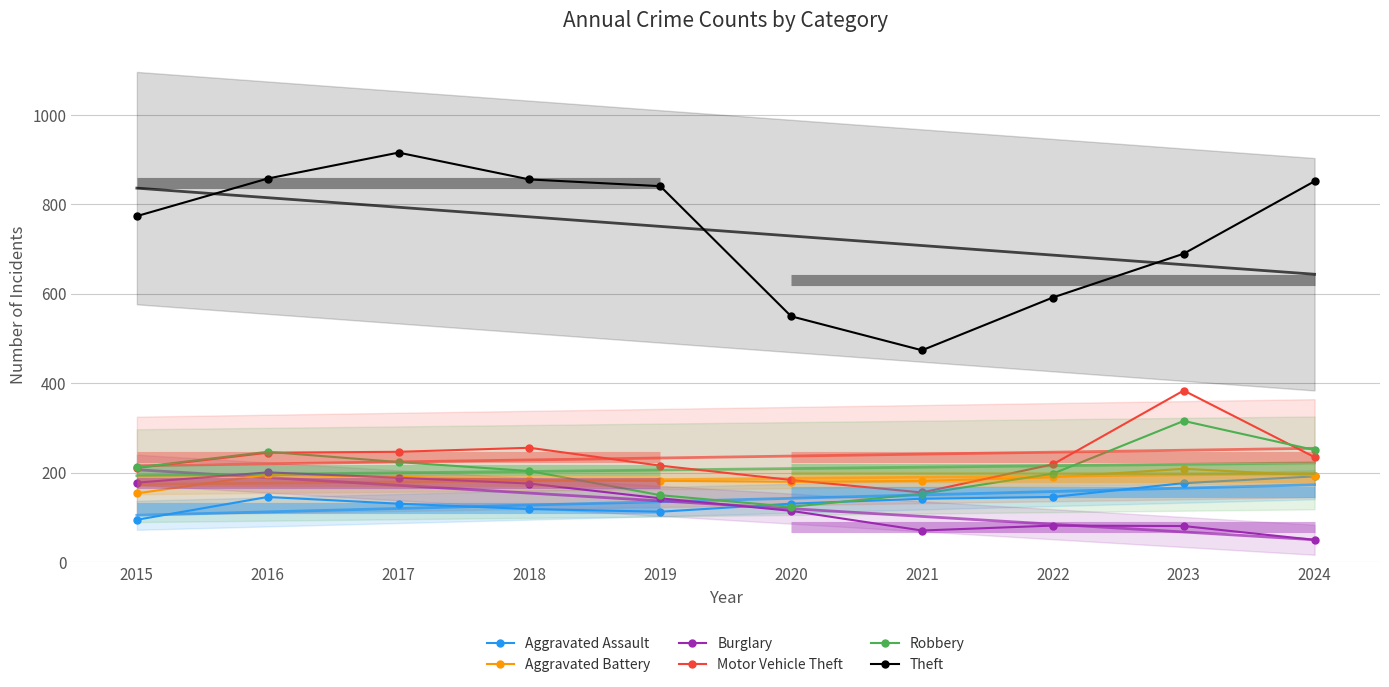

What is the greatest value displayed?

916